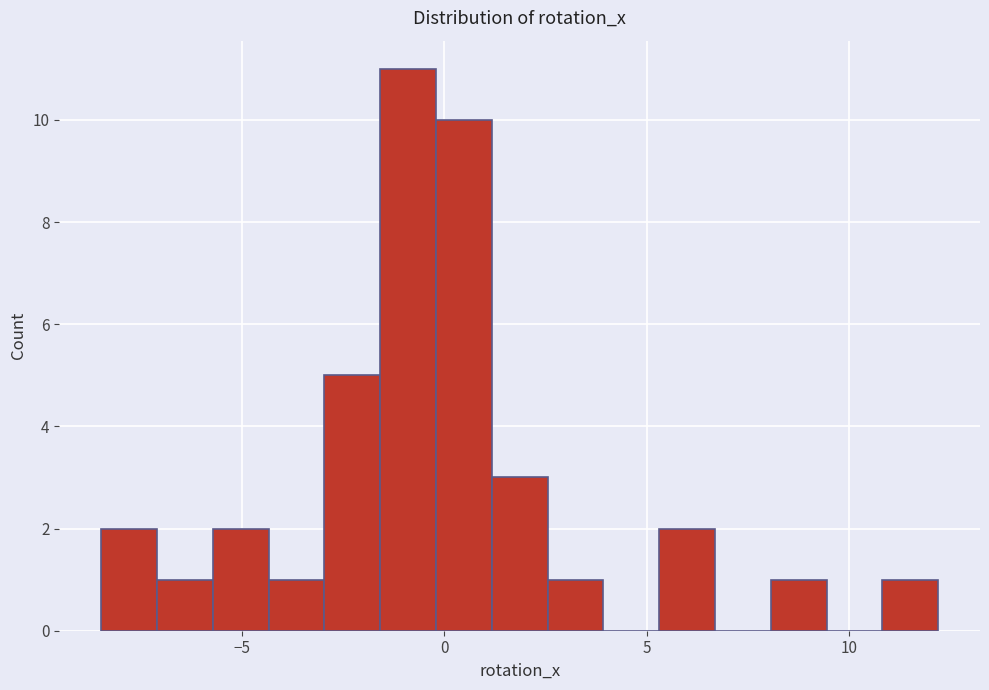

Read against the x-axis, roughly where is the centre of the tallest bar?

-1.0